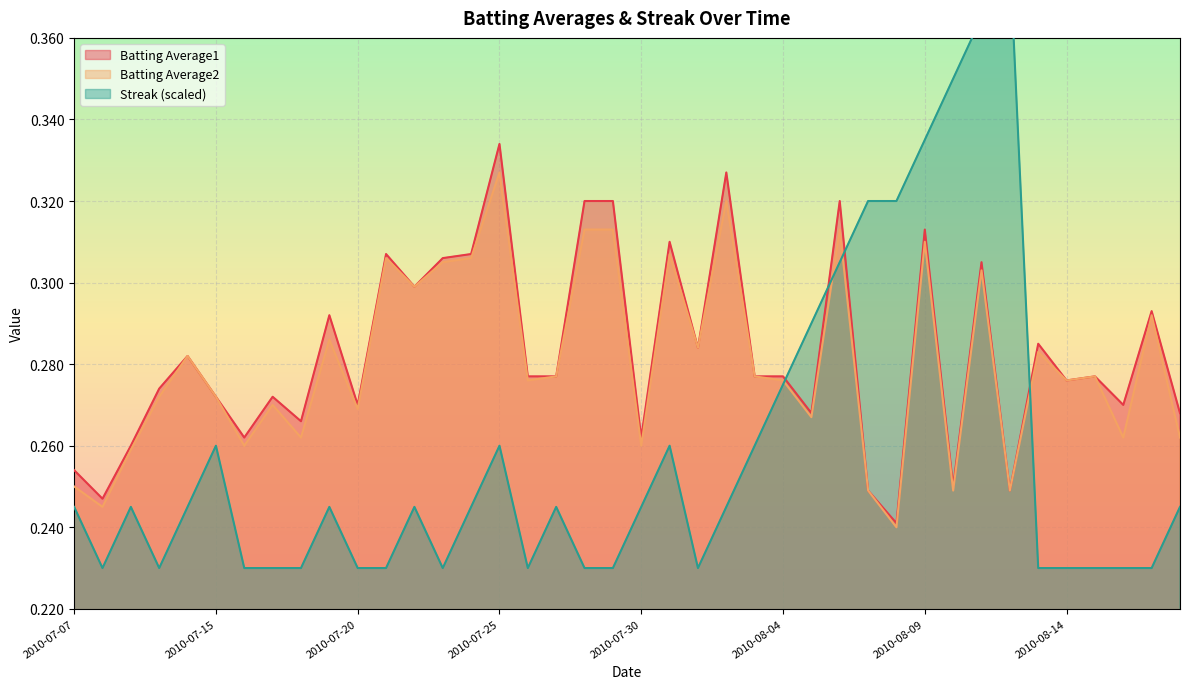

Reading right to left, extract all data points from this chart.

Batting Average1: 2010-08-18=0.3	2010-08-17=0.3	2010-08-16=0.3	2010-08-15=0.3	2010-08-14=0.3	2010-08-13=0.3	2010-08-12=0.2	2010-08-11=0.3	2010-08-10=0.2	2010-08-09=0.3	2010-08-08=0.2	2010-08-07=0.2	2010-08-06=0.3	2010-08-05=0.3	2010-08-04=0.3	2010-08-03=0.3	2010-08-02=0.3	2010-08-01=0.3	2010-07-31=0.3	2010-07-30=0.3	2010-07-29=0.3	2010-07-28=0.3	2010-07-27=0.3	2010-07-26=0.3	2010-07-25=0.3	2010-07-24=0.3	2010-07-23=0.3	2010-07-22=0.3	2010-07-21=0.3	2010-07-20=0.3	2010-07-19=0.3	2010-07-18=0.3	2010-07-17=0.3	2010-07-16=0.3	2010-07-15=0.3	2010-07-11=0.3	2010-07-10=0.3	2010-07-09=0.3	2010-07-08=0.2	2010-07-07=0.3
Batting Average2: 2010-08-18=0.3	2010-08-17=0.3	2010-08-16=0.3	2010-08-15=0.3	2010-08-14=0.3	2010-08-13=0.3	2010-08-12=0.2	2010-08-11=0.3	2010-08-10=0.2	2010-08-09=0.3	2010-08-08=0.2	2010-08-07=0.2	2010-08-06=0.3	2010-08-05=0.3	2010-08-04=0.3	2010-08-03=0.3	2010-08-02=0.3	2010-08-01=0.3	2010-07-31=0.3	2010-07-30=0.3	2010-07-29=0.3	2010-07-28=0.3	2010-07-27=0.3	2010-07-26=0.3	2010-07-25=0.3	2010-07-24=0.3	2010-07-23=0.3	2010-07-22=0.3	2010-07-21=0.3	2010-07-20=0.3	2010-07-19=0.3	2010-07-18=0.3	2010-07-17=0.3	2010-07-16=0.3	2010-07-15=0.3	2010-07-11=0.3	2010-07-10=0.3	2010-07-09=0.3	2010-07-08=0.2	2010-07-07=0.2
Streak: 2010-08-18=0.2	2010-08-17=0.2	2010-08-16=0.2	2010-08-15=0.2	2010-08-14=0.2	2010-08-13=0.2	2010-08-12=0.4	2010-08-11=0.4	2010-08-10=0.3	2010-08-09=0.3	2010-08-08=0.3	2010-08-07=0.3	2010-08-06=0.3	2010-08-05=0.3	2010-08-04=0.3	2010-08-03=0.3	2010-08-02=0.2	2010-08-01=0.2	2010-07-31=0.3	2010-07-30=0.2	2010-07-29=0.2	2010-07-28=0.2	2010-07-27=0.2	2010-07-26=0.2	2010-07-25=0.3	2010-07-24=0.2	2010-07-23=0.2	2010-07-22=0.2	2010-07-21=0.2	2010-07-20=0.2	2010-07-19=0.2	2010-07-18=0.2	2010-07-17=0.2	2010-07-16=0.2	2010-07-15=0.3	2010-07-11=0.2	2010-07-10=0.2	2010-07-09=0.2	2010-07-08=0.2	2010-07-07=0.2